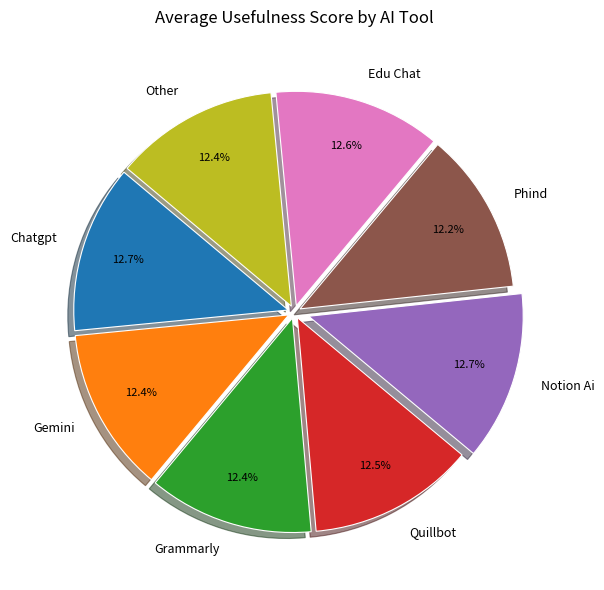

What percentage do Grammarly and Chatgpt together represent?

25.1%